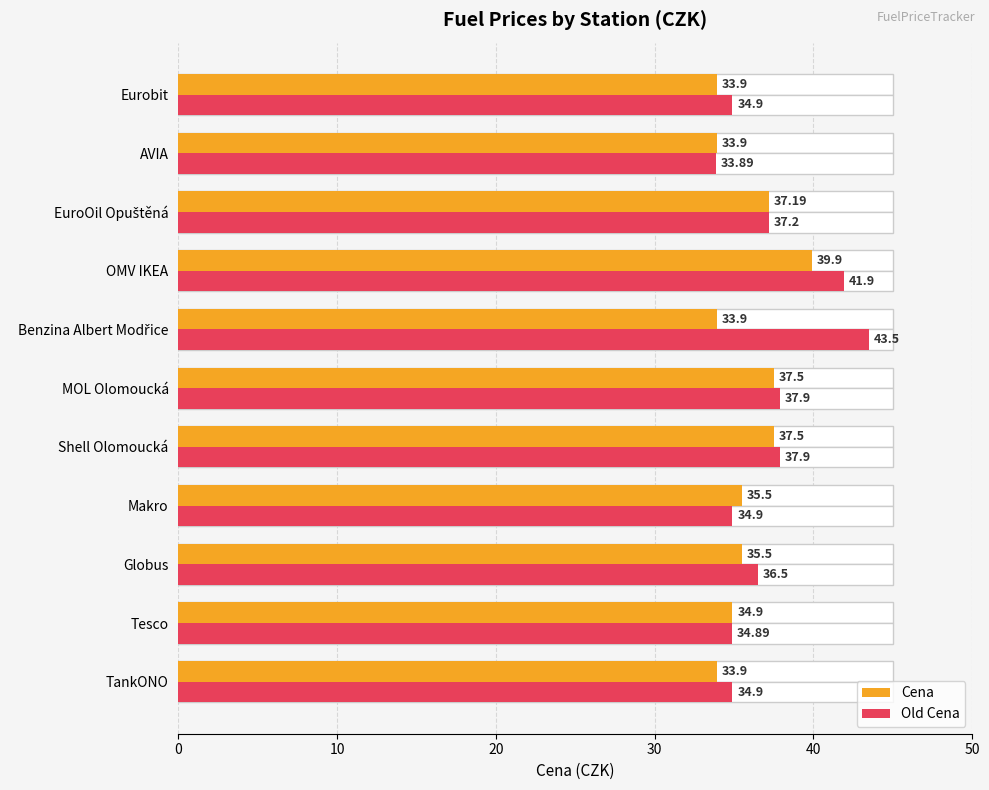

What is the difference between the Old Cena values at Globus and Eurobit?

1.6